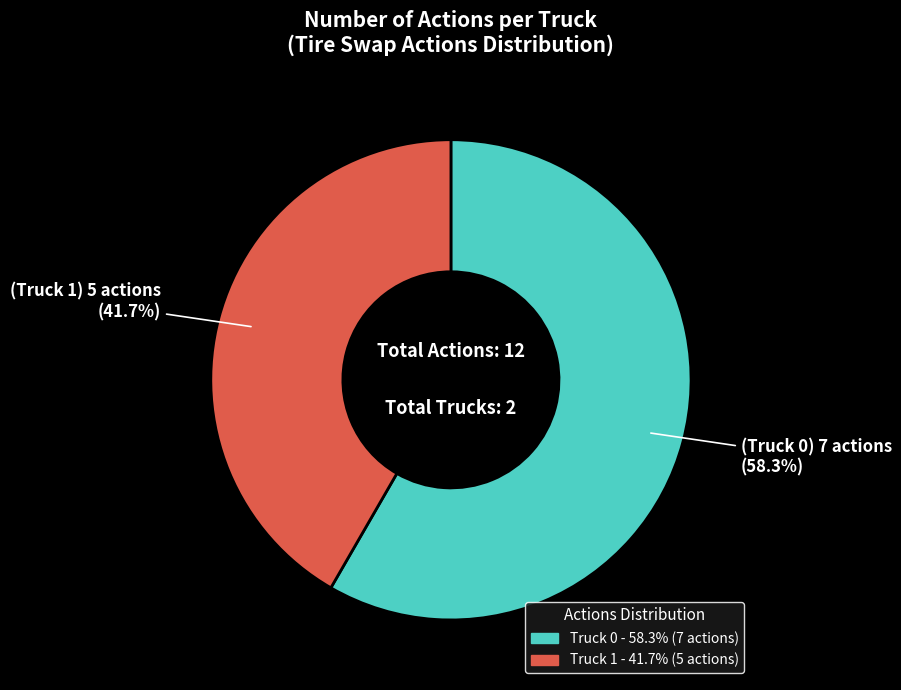

Count the number of slices in the pie.

2